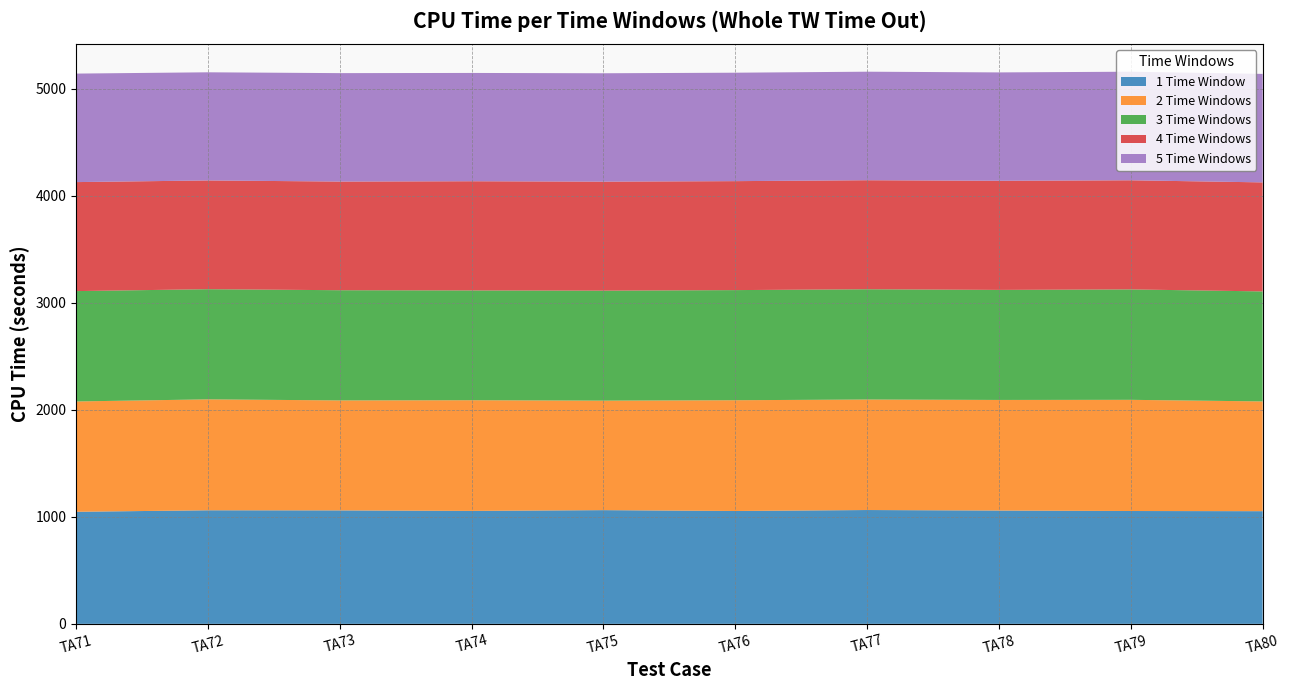

What is the lowest value of the 1 Time Window series?

1047.3